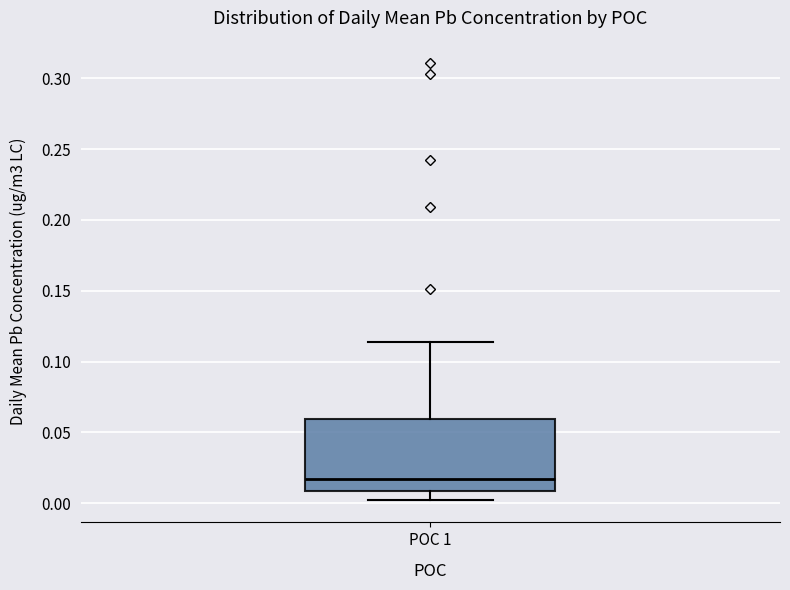

Read this box plot against the y-axis: the position of the median line, the range covered by the box, and the ends of both whiskers. The values are not printed on the chart, so give them approximately, as read against the axis.

median 0.020, box 0.010 to 0.060, whiskers 0.000 to 0.115